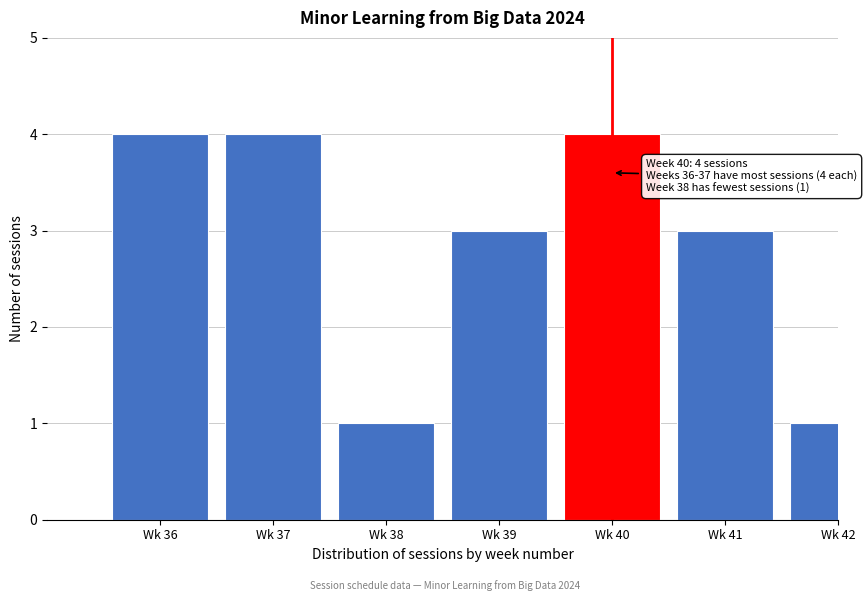

Reading left to right, extract all data points from this chart.

Wk 36=4	Wk 37=4	Wk 38=1	Wk 39=3	Wk 40=4	Wk 41=3	Wk 42=1